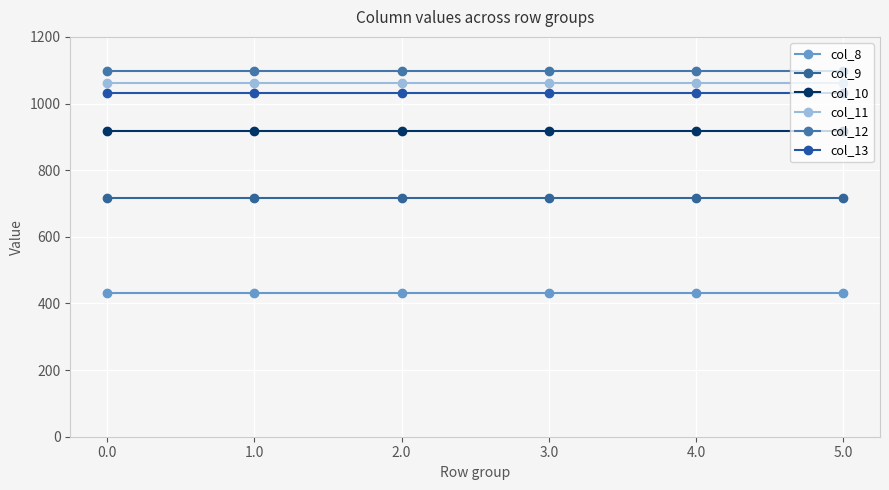

How many categories are shown in the chart?

6